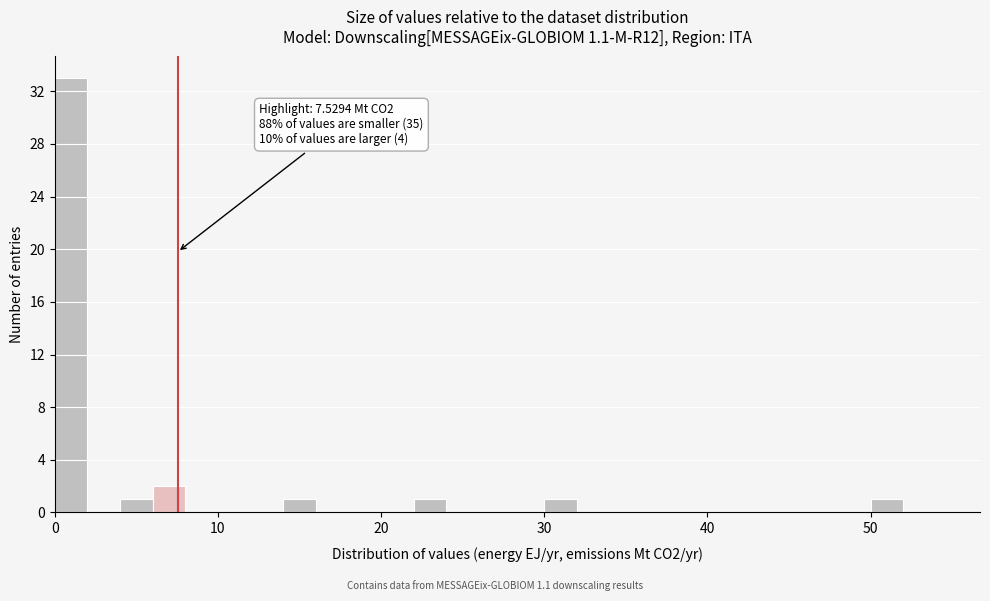

Around what value on the x-axis is the tallest bar? Give the approximate position of its centre, as read against the axis.

1